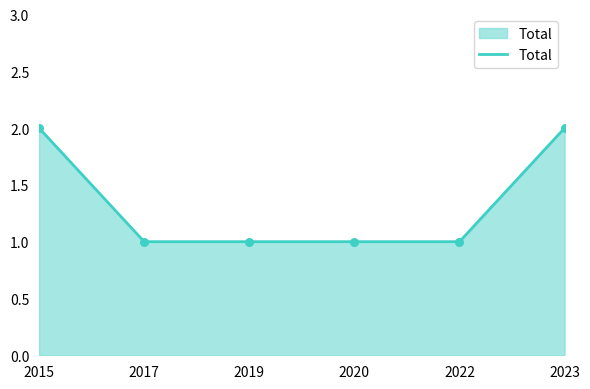

What is the change in value from 2022 to 2023?

+1